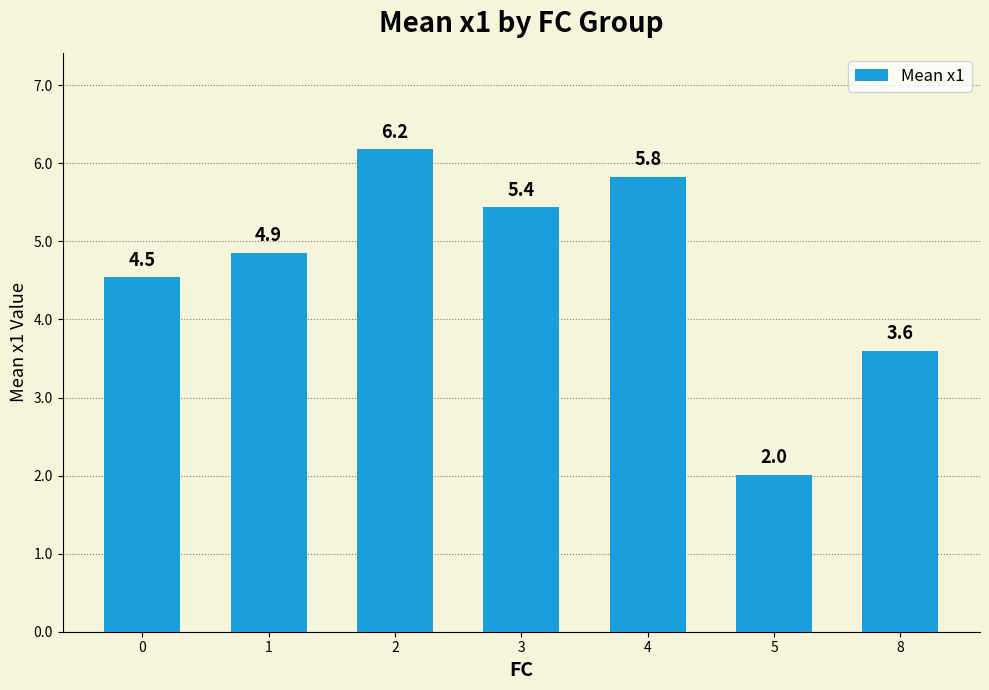

Which has a higher value, 5 or 2?

2